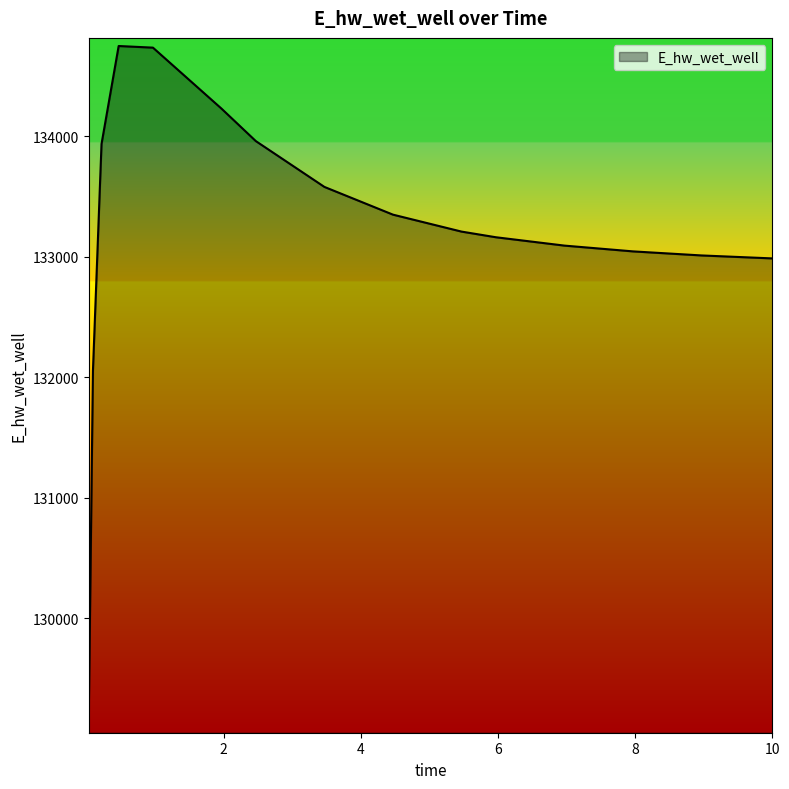

What is the difference between the maximum and minimum values?

5633.3